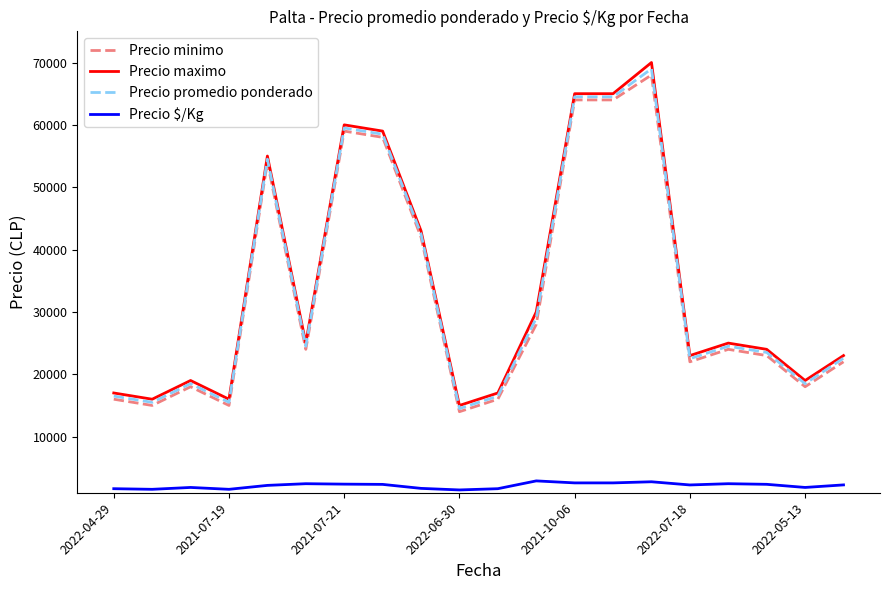

True or false: Precio $/Kg and Precio minimo intersect in this chart.

False